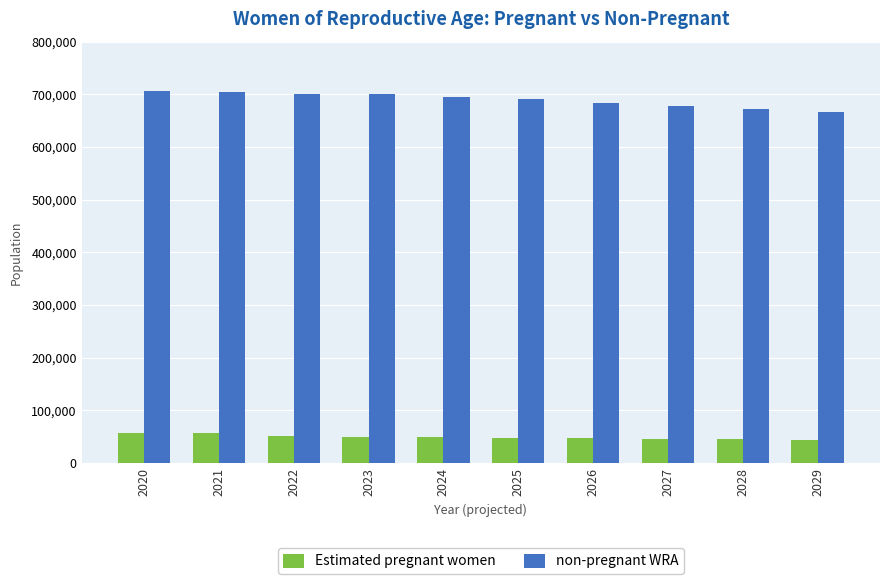

What is the spread (max minus min) of values at 2023?

650521.8